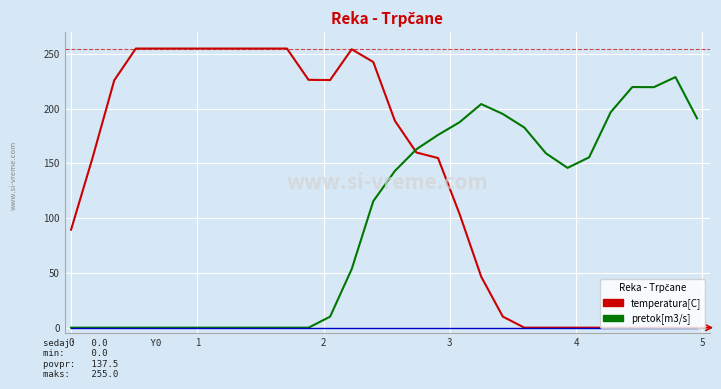

What is the greatest value displayed?

255.0